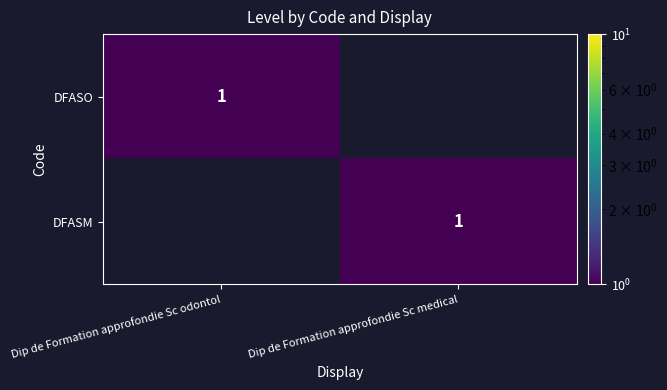

True or false: DFASO has a value of 1 at Dip de Formation approfondie Sc odontol.

True